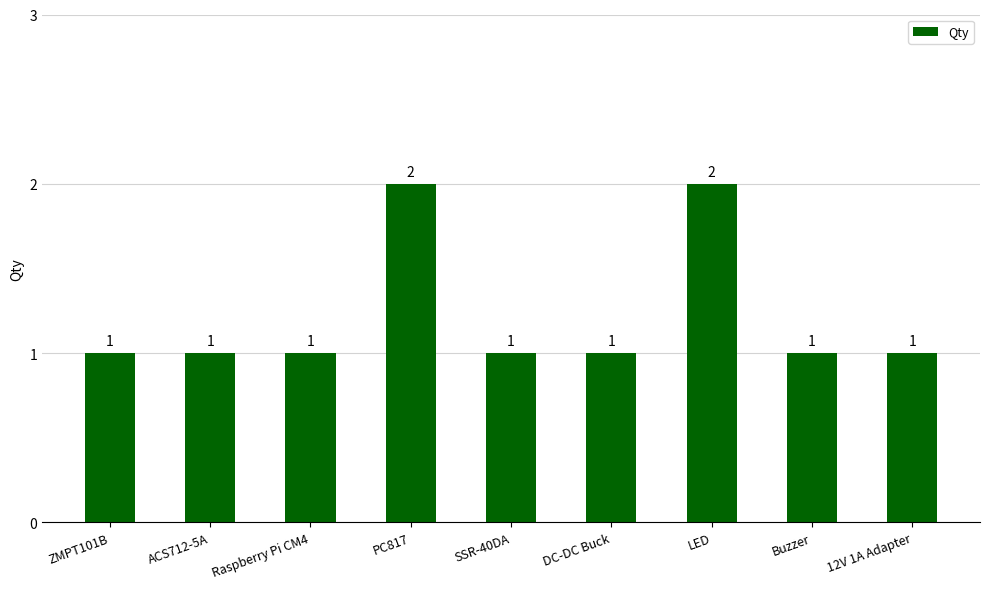

True or false: the data shows 0 at ZMPT101B.

False